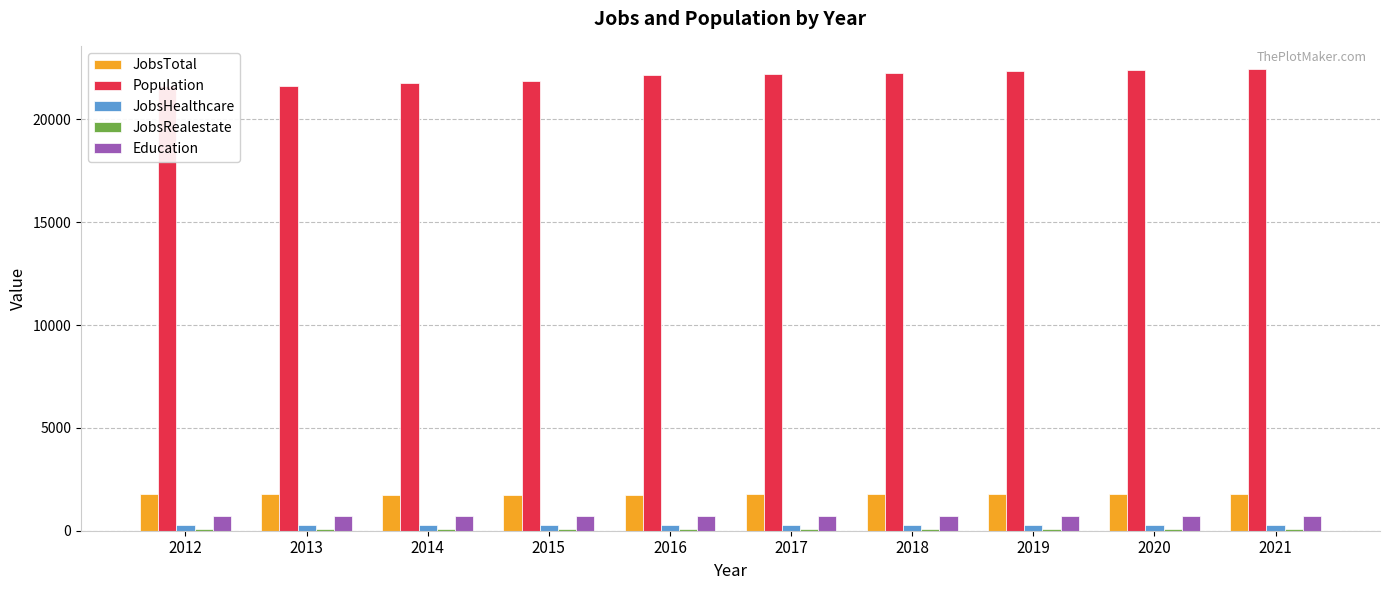

Which category has the highest value in the JobsTotal series?

2021